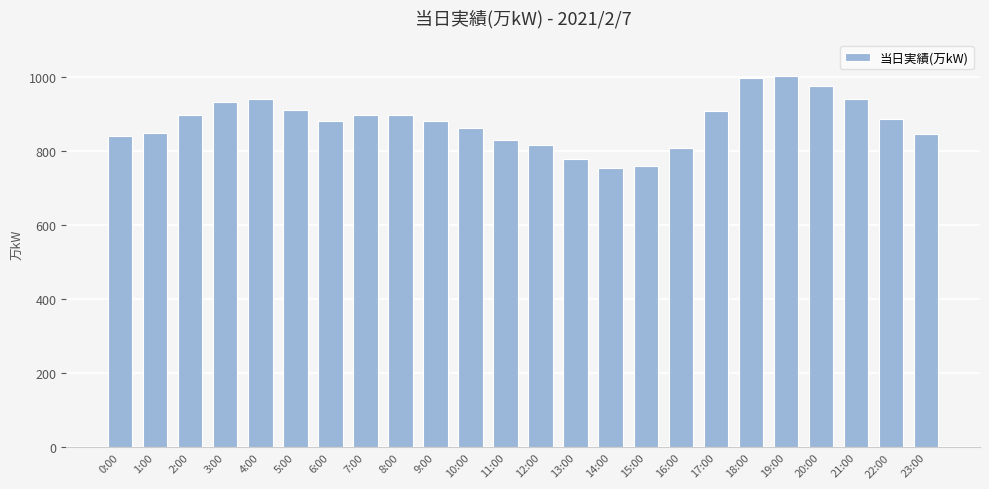

Read the value at 21:00.

942